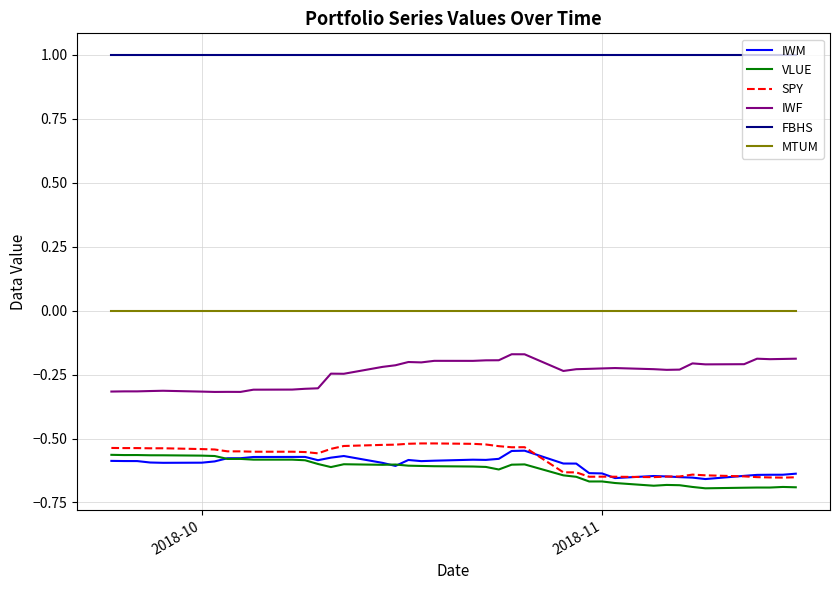

Which series has the largest total across all categories?

FBHS